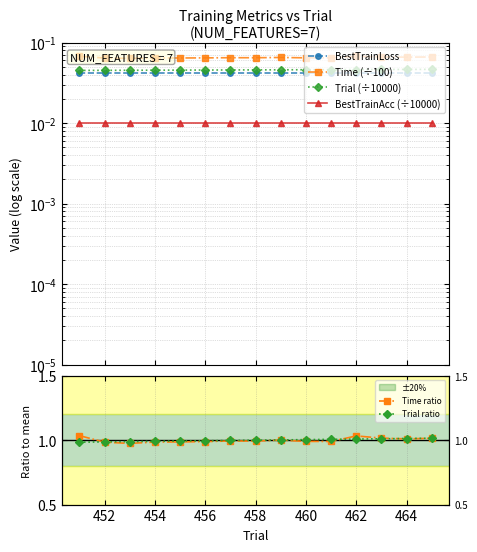

What are all the series names shown in the legend?

BestTrainLoss, Time (÷100), Trial (÷10000), BestTrainAcc (÷10000), Time ratio, Trial ratio